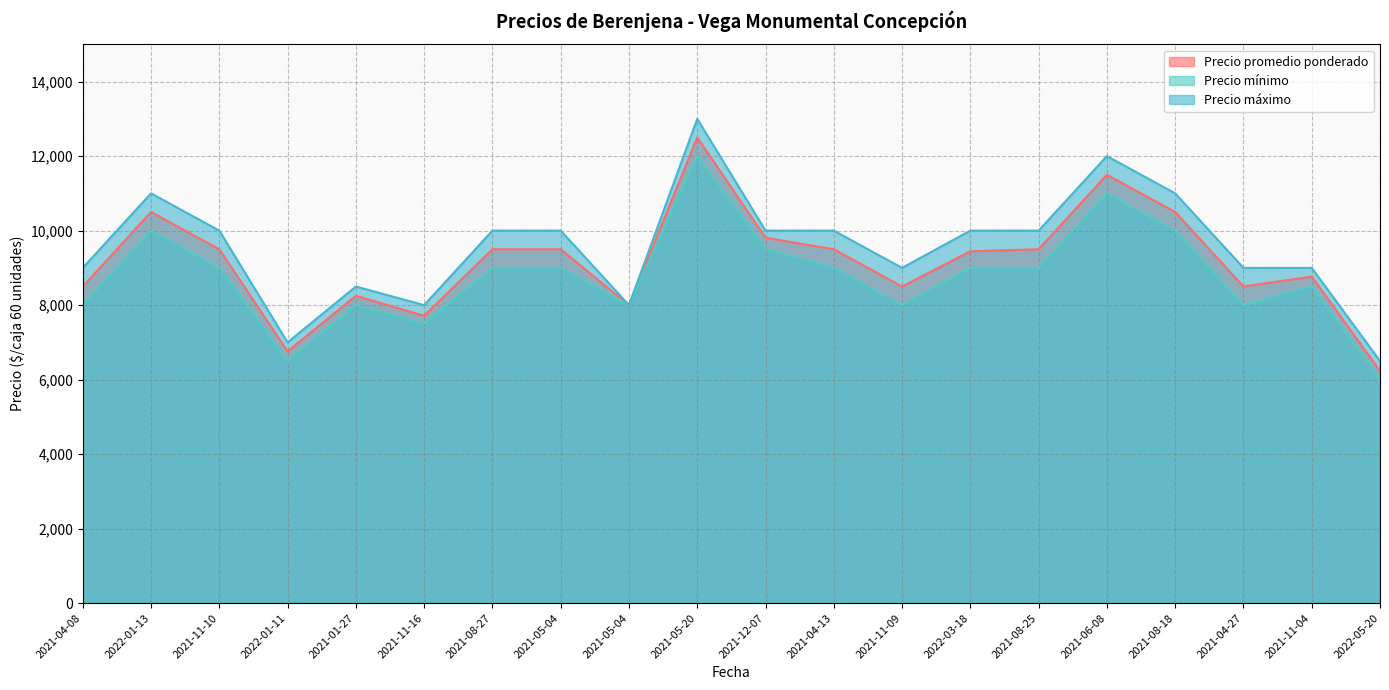

Is it true that Precio máximo equals 11000 at 2022-01-13?

True